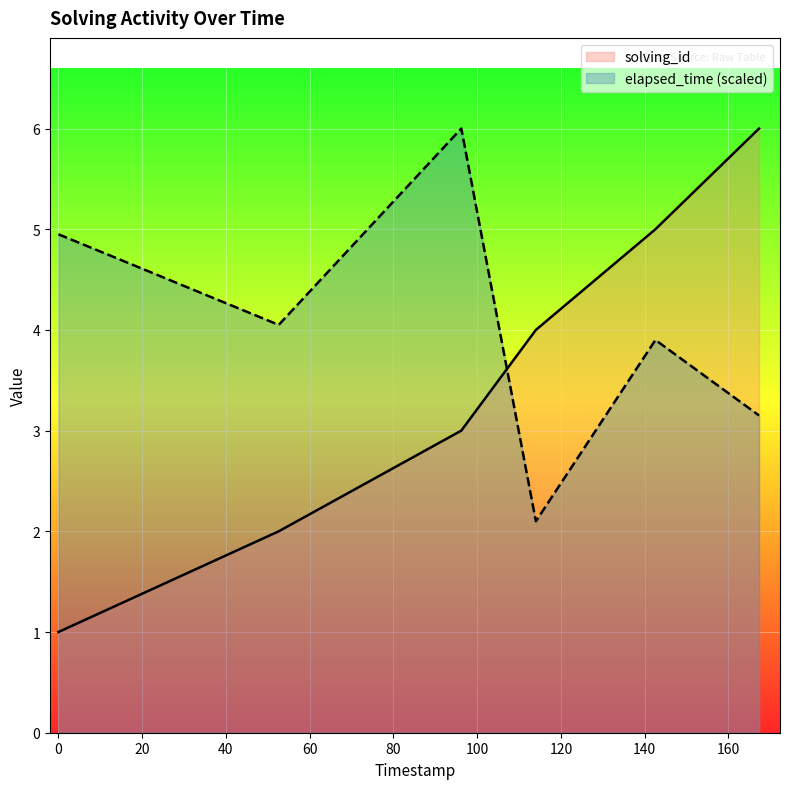

What is the value of the elapsed_time point at the 2nd from the left?

4.1